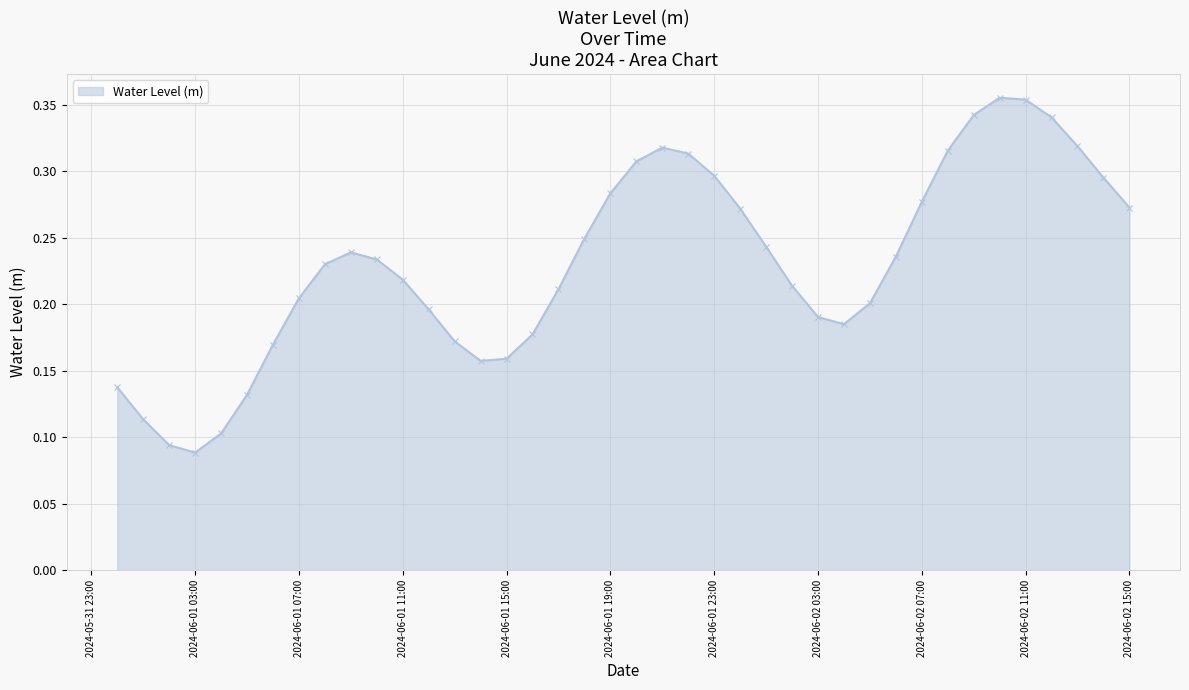

Count the values in the range 0 to 1.

40